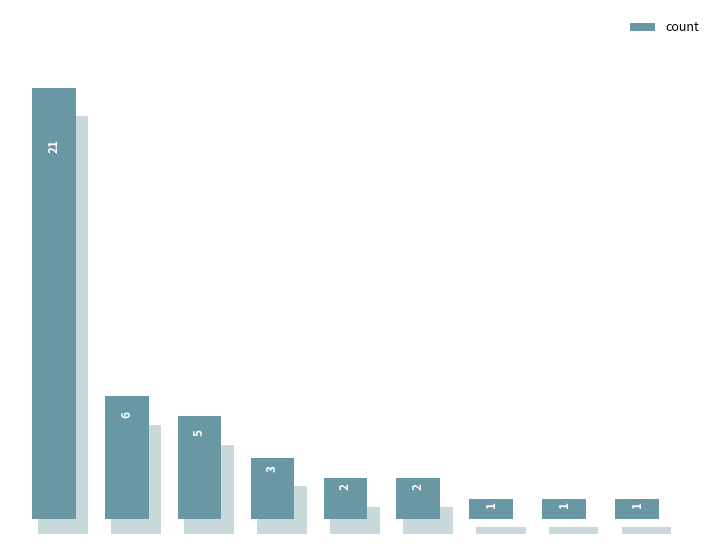

What is the approximate value at 4?

2